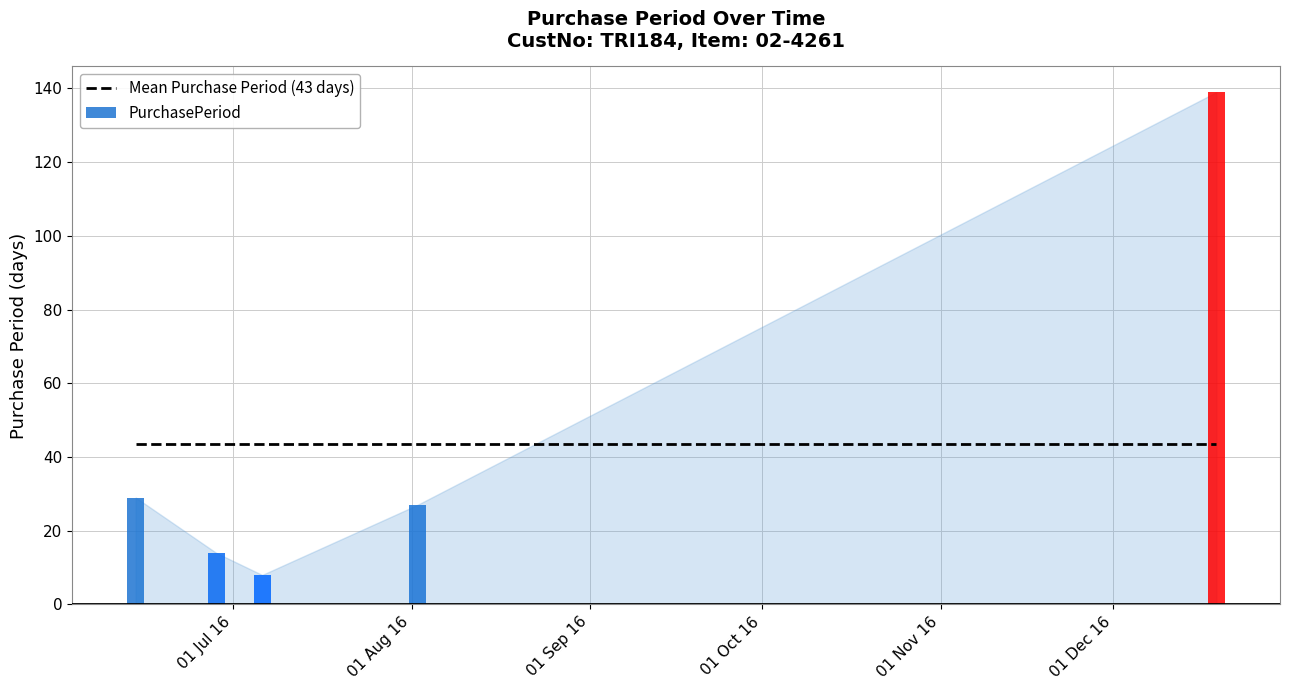

What is the minimum value shown in the chart?

8